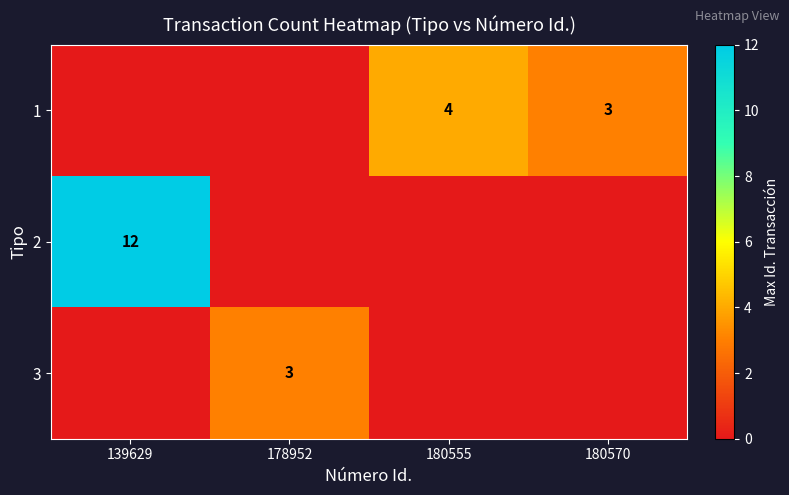

The value of 2 at 139629 is 12. True or false?

True